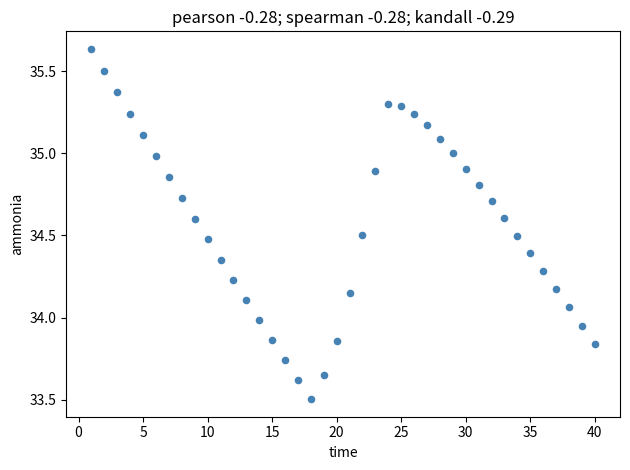

What is the range of X values (max minus min)?

39.0